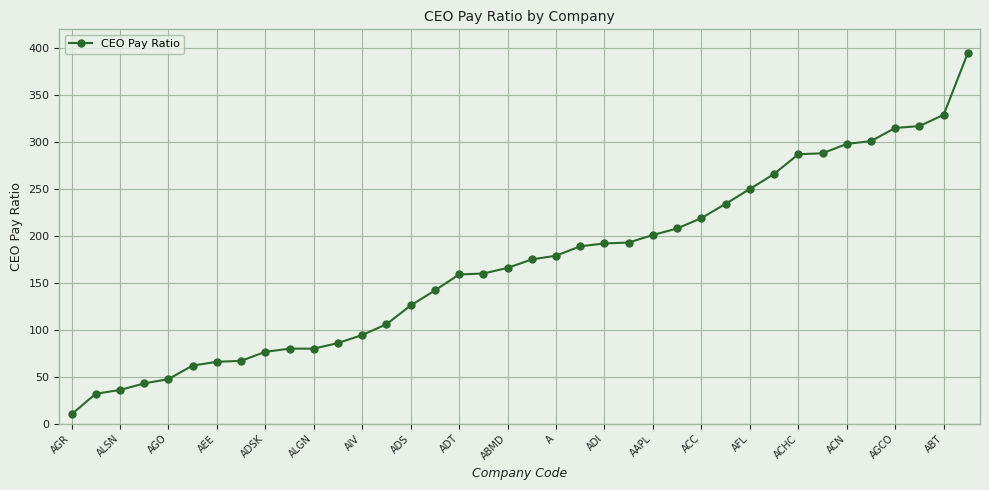

What is the value of the 1st point from the left?

10.0